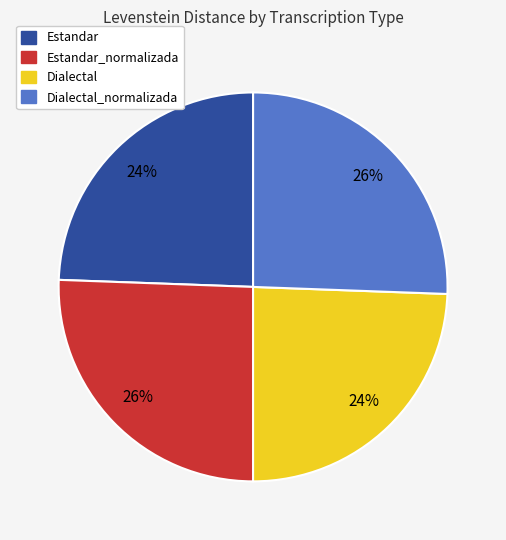

Does Dialectal represent more than half of the total?

No